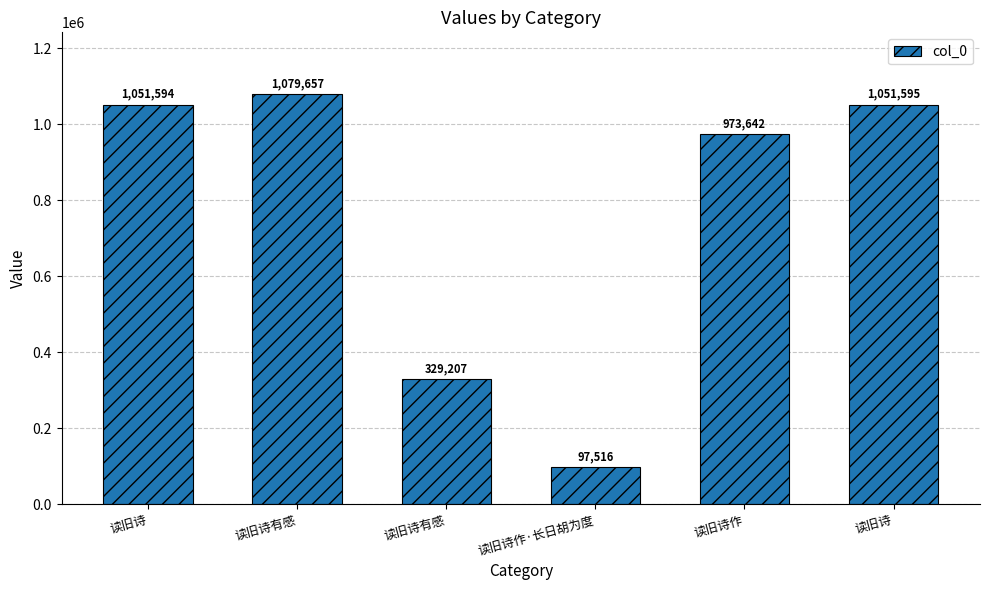

What is the label of the 3rd bar from the right?

读旧诗作·长日胡为度